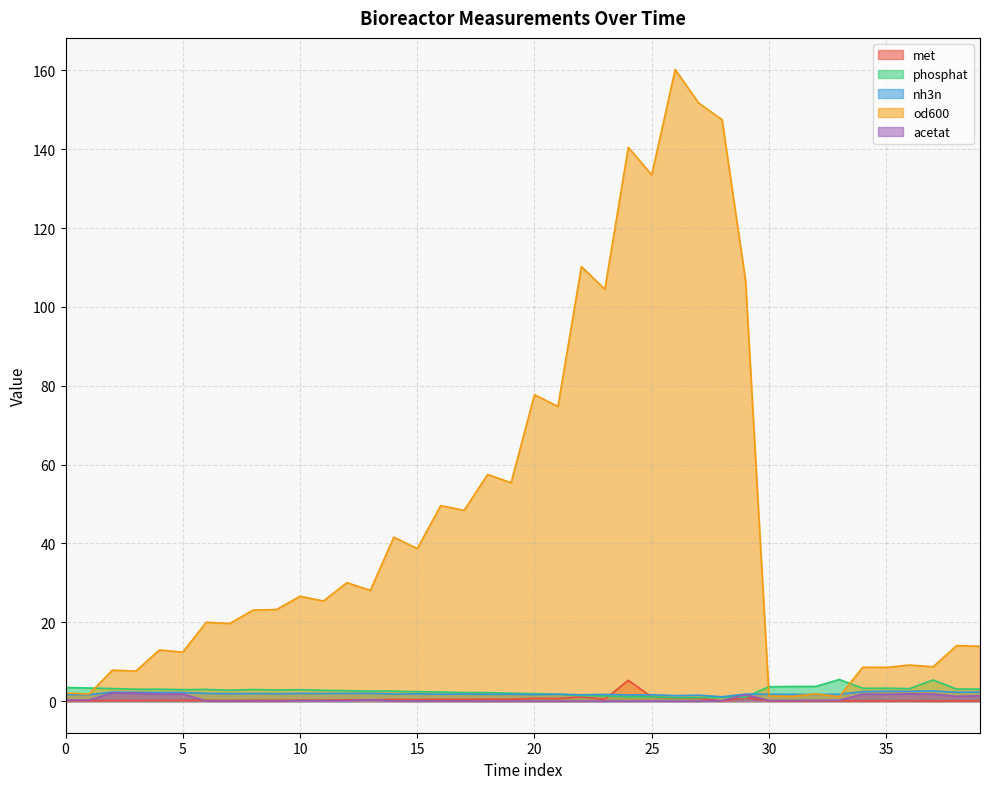

Rank the categories by nh3n value from lowest to highest.

28, 26, 27, 24, 22, 25, 1, 20, 0, 23, 32, 31, 18, 33, 30, 16, 19, 21, 29, 17, 14, 15, 9, 7, 8, 11, 10, 6, 12, 13, 5, 4, 3, 38, 2, 39, 34, 36, 35, 37